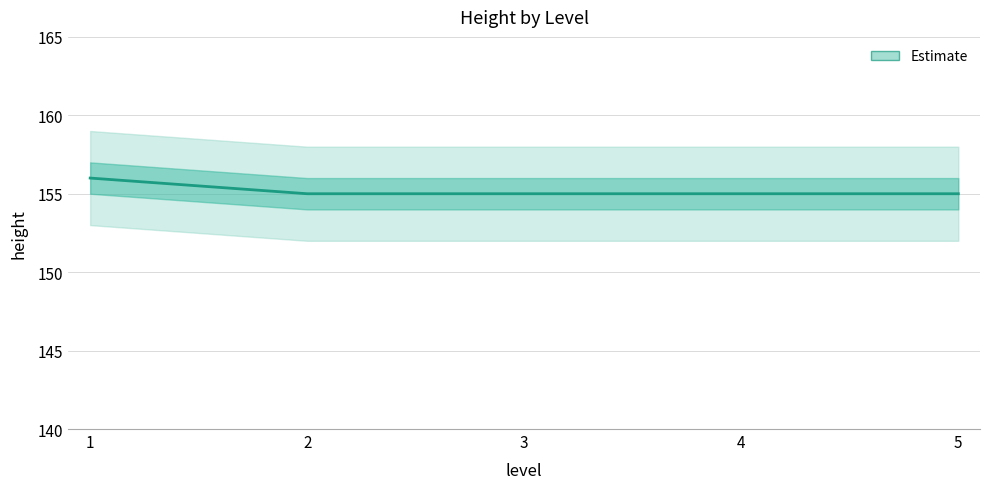

How many data points does each series have?

5